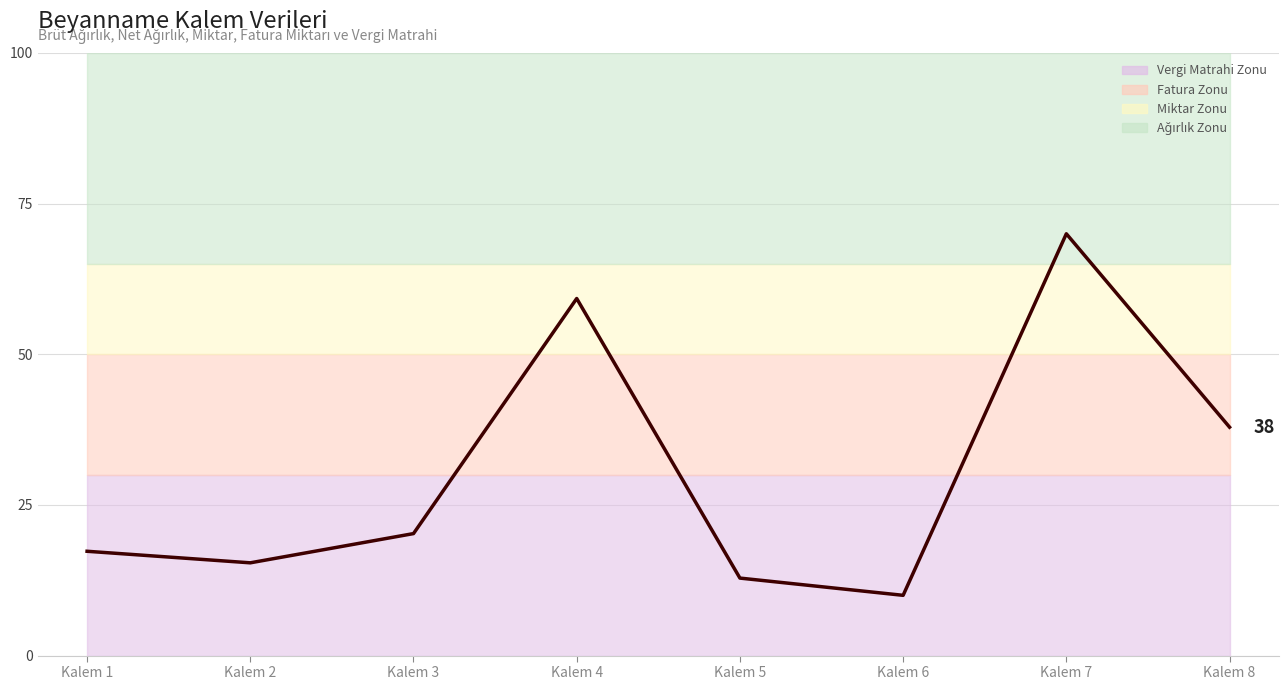

What value does the data have at Kalem 2?

15.4